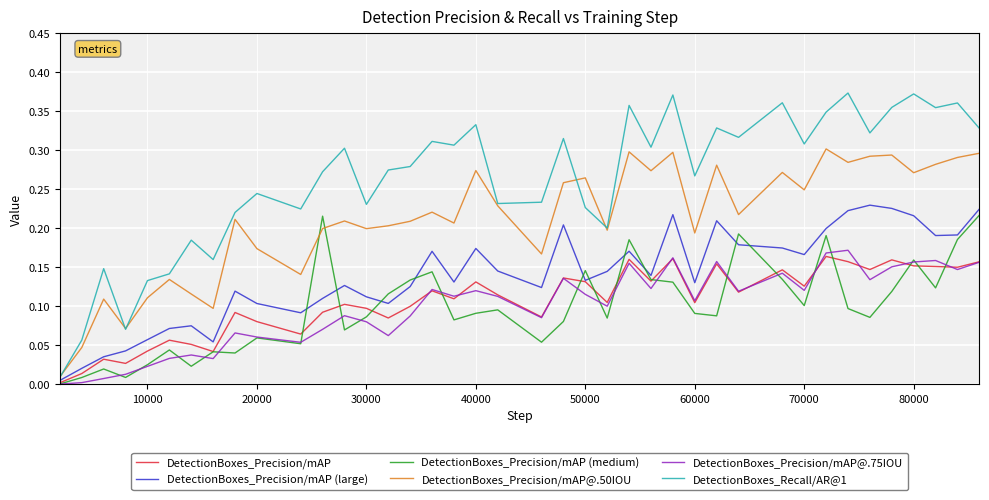

What are all the series names shown in the legend?

DetectionBoxes_Precision/mAP, DetectionBoxes_Precision/mAP (large), DetectionBoxes_Precision/mAP (medium), DetectionBoxes_Precision/mAP@.50IOU, DetectionBoxes_Precision/mAP@.75IOU, DetectionBoxes_Recall/AR@1